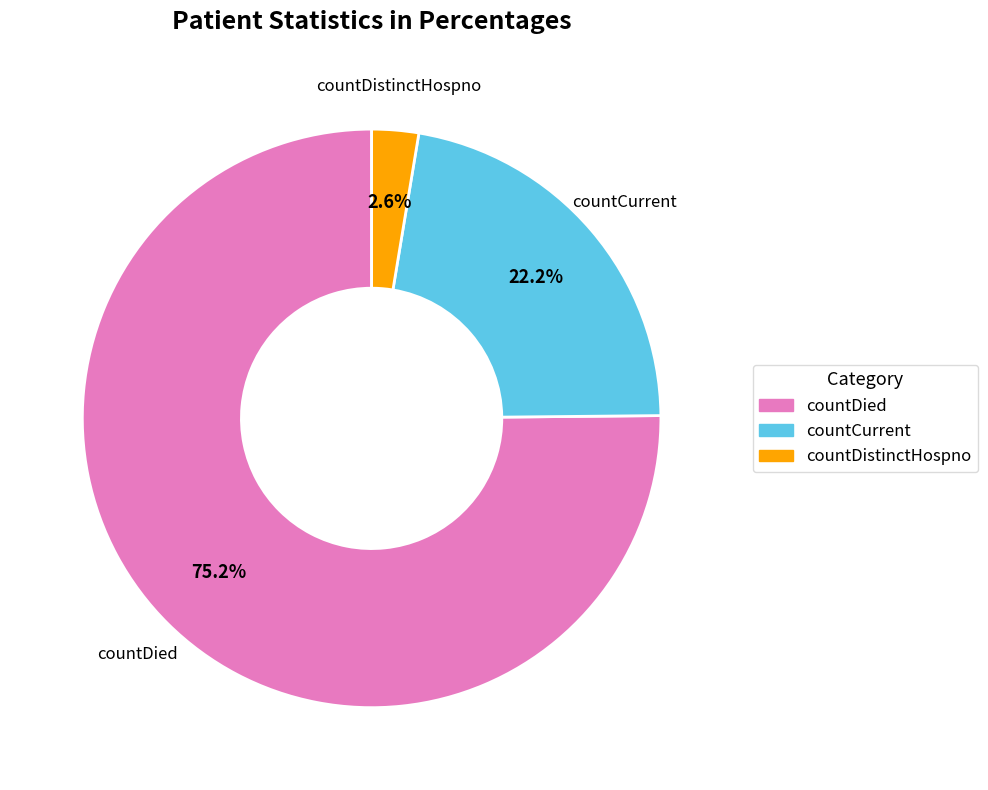

The countCurrent slice represents 15% of the pie. True or false?

False